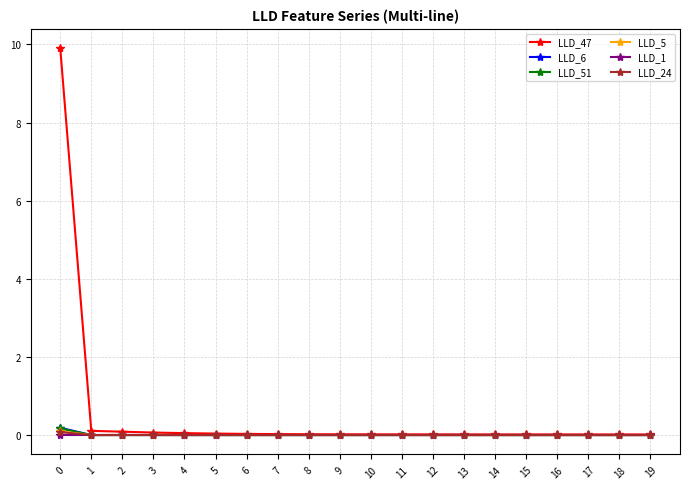

Is it true that LLD_6 equals -0.0 at 9?

True